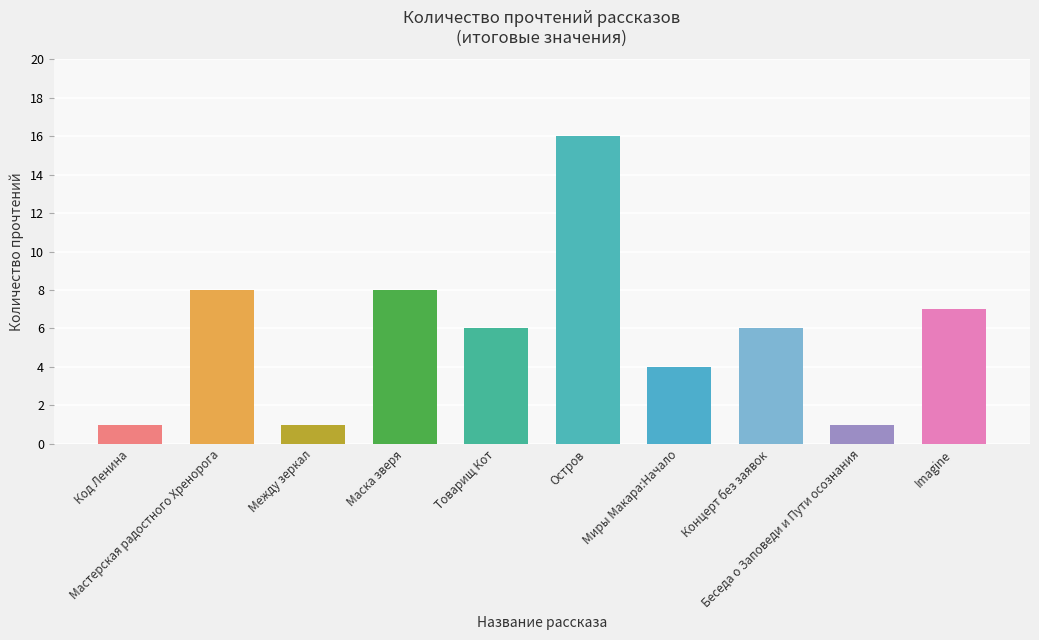

Which label corresponds to the largest value in the chart?

Остров